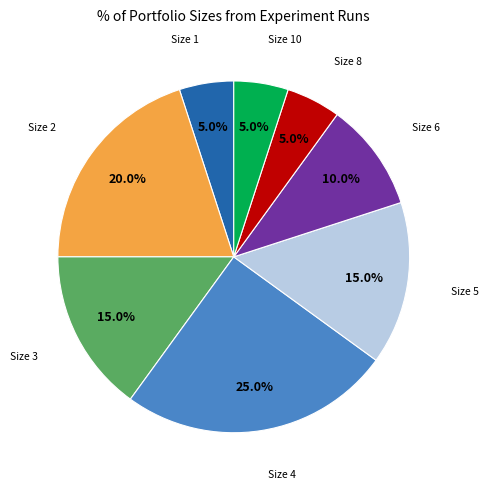

Does any single category account for the majority?

No